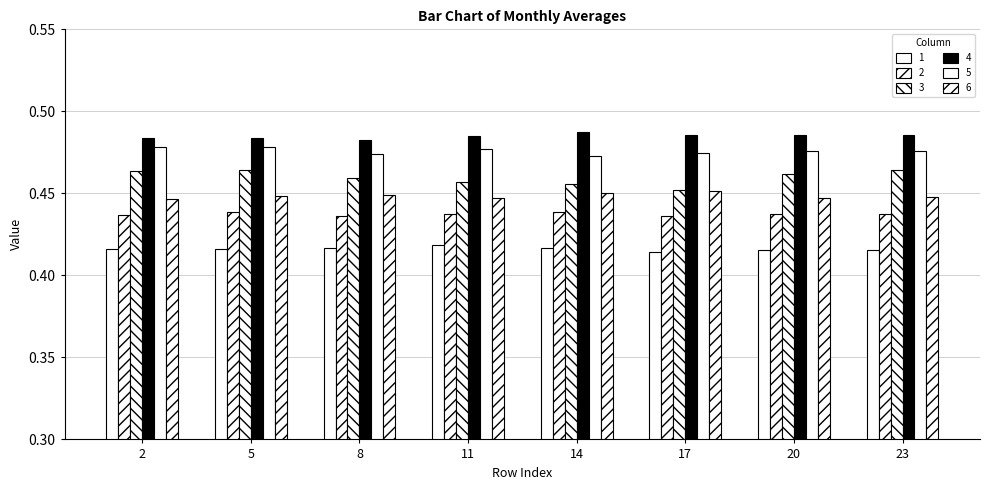

Which series has the largest total across all categories?

4